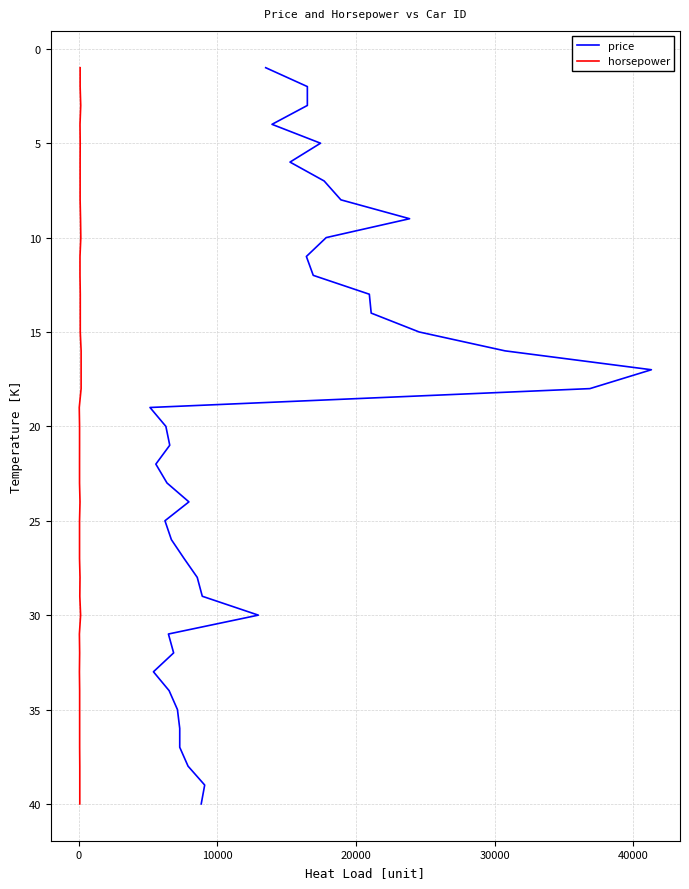

Does the chart display data point markers on the line(s)?

No